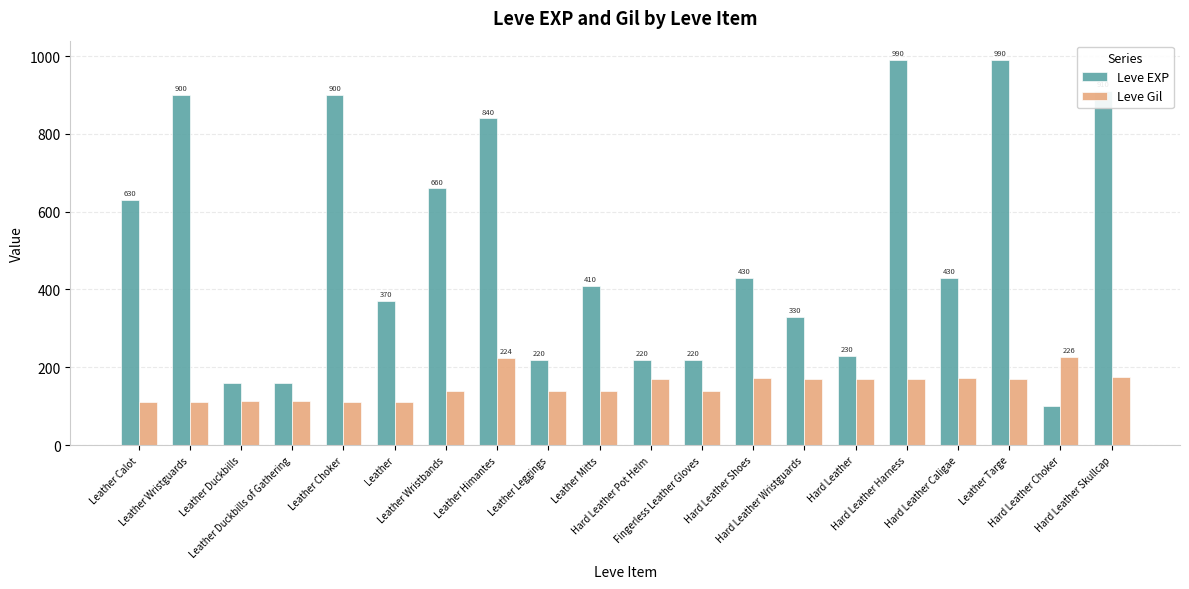

What is the sum of the Leve EXP values at Leather Himantes and Hard Leather Skullcap?

1750